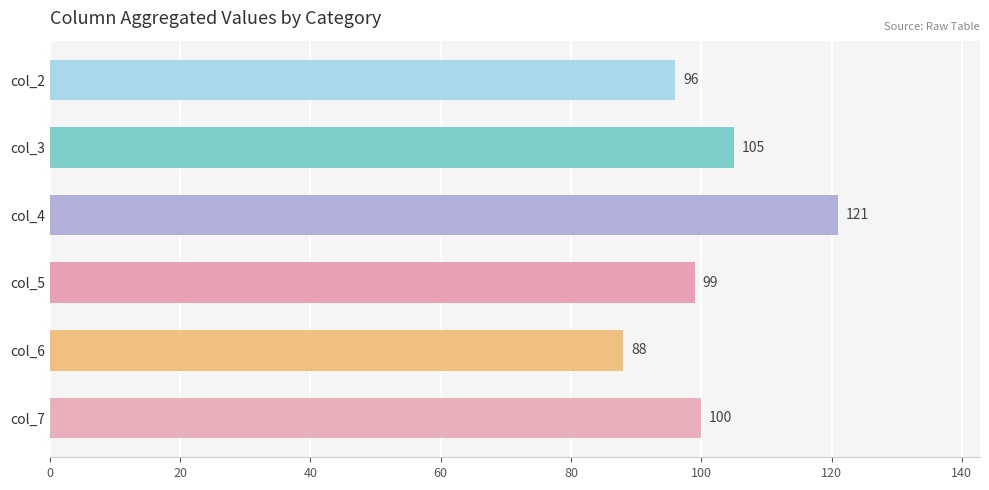

Rank the categories by value from lowest to highest.

col_6, col_2, col_5, col_7, col_3, col_4